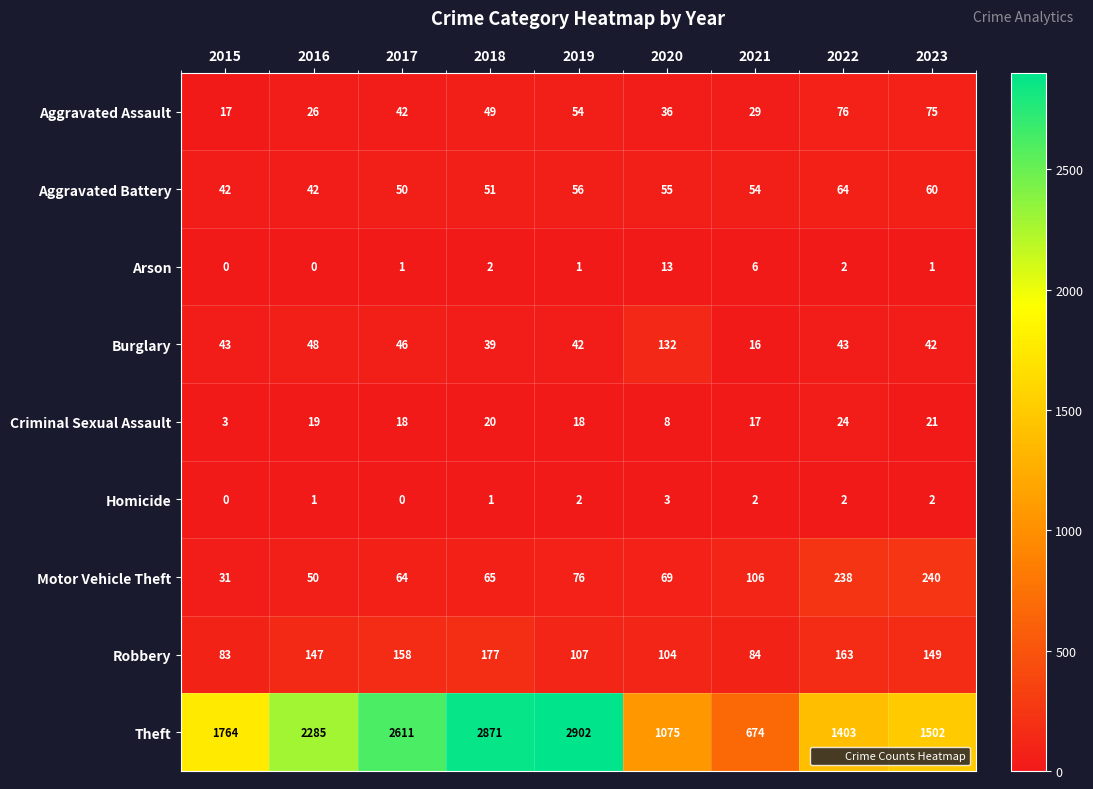

List the series in order of their peak value, highest first.

Theft, Motor Vehicle Theft, Robbery, Burglary, Aggravated Assault, Aggravated Battery, Criminal Sexual Assault, Arson, Homicide